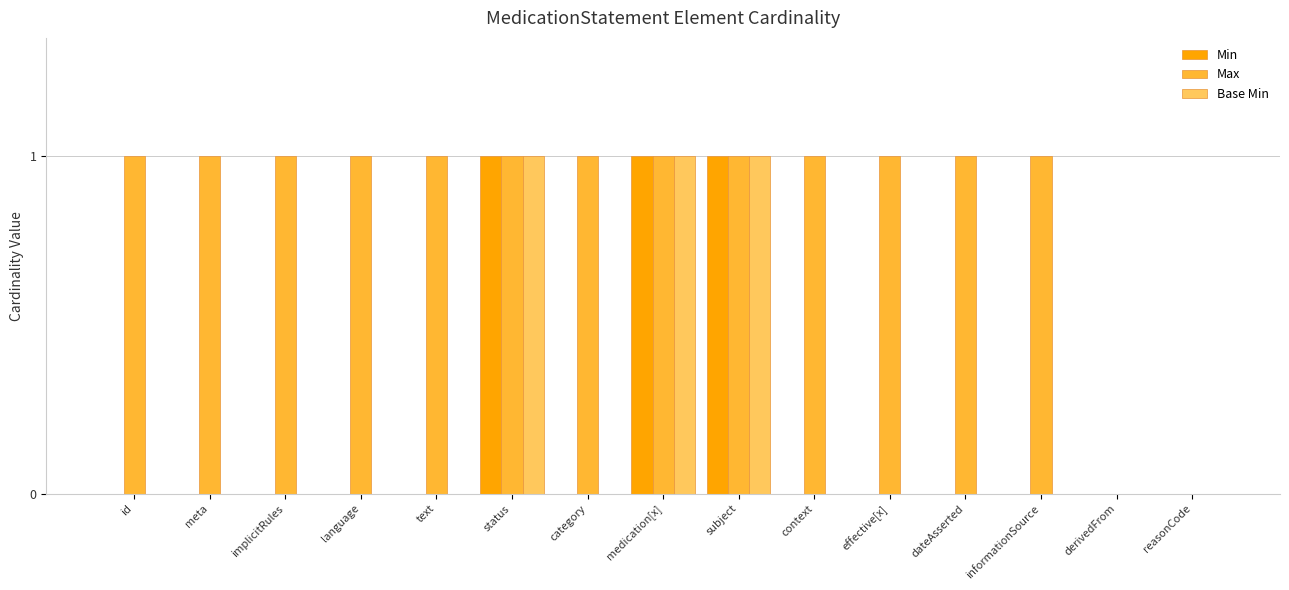

What is the total value across all series at subject?

3